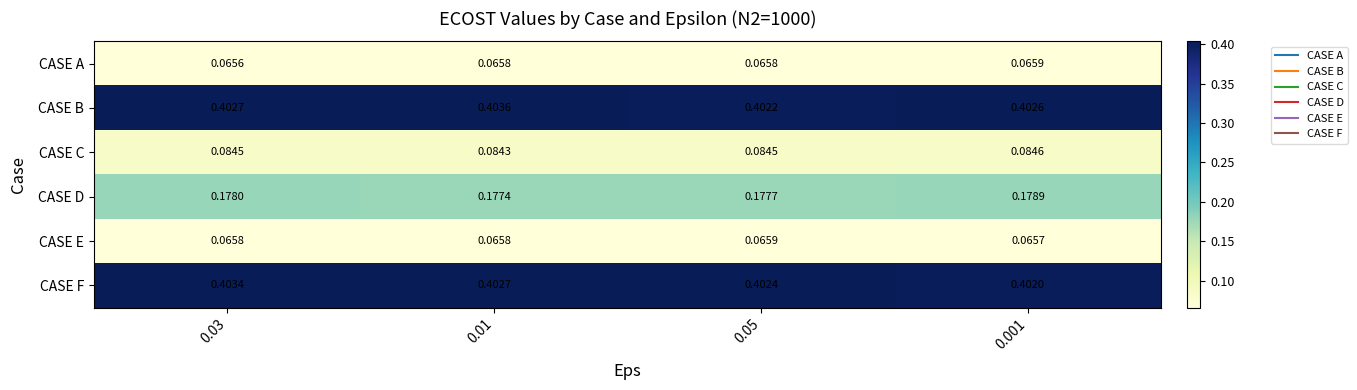

Which series has the largest total across all categories?

CASE B